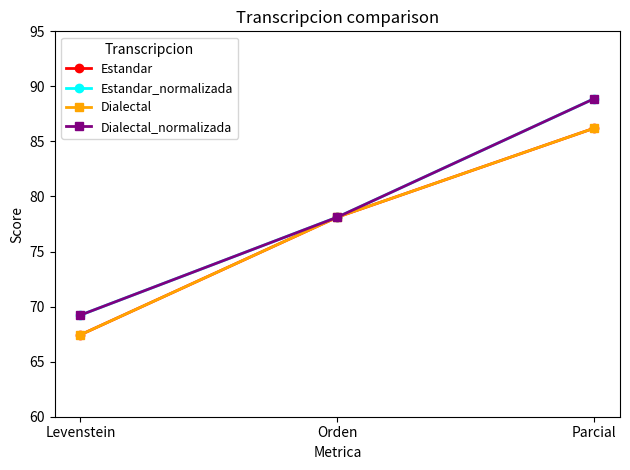

Is this an area chart (filled region under the line)?

No